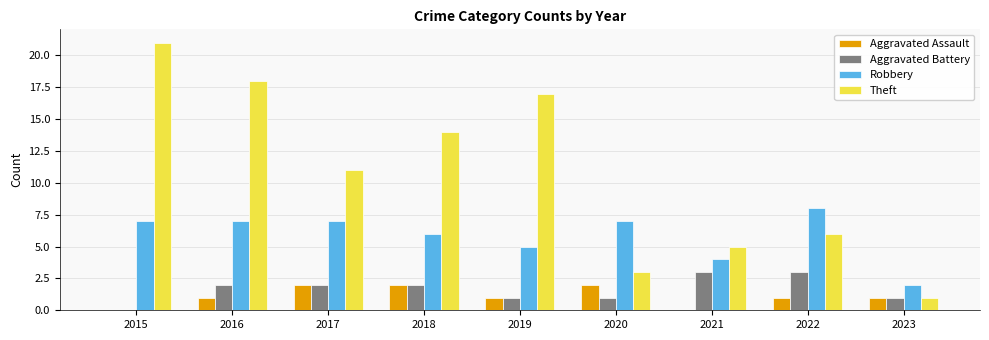

How many series are shown in this chart?

4